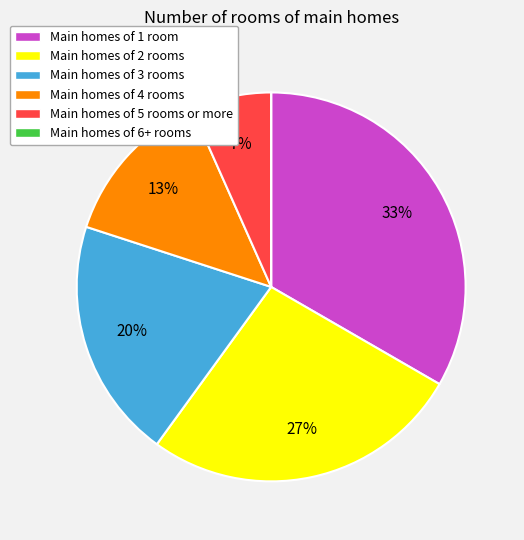

Does any single category account for the majority?

No